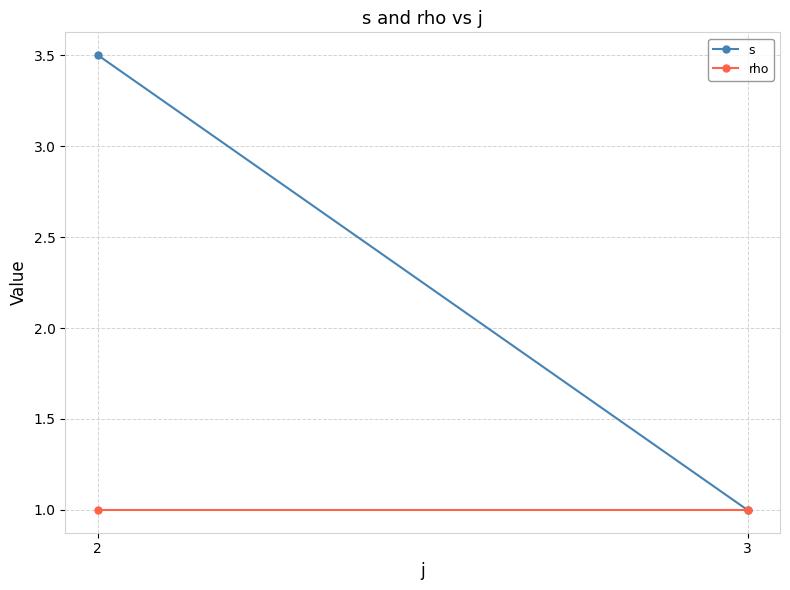

What is the minimum value shown in the chart?

1.0